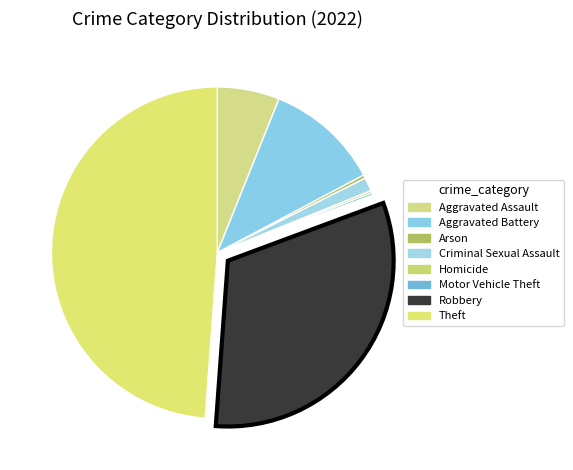

To the nearest percent, what is the combined percentage of Theft and Aggravated Battery?

60%